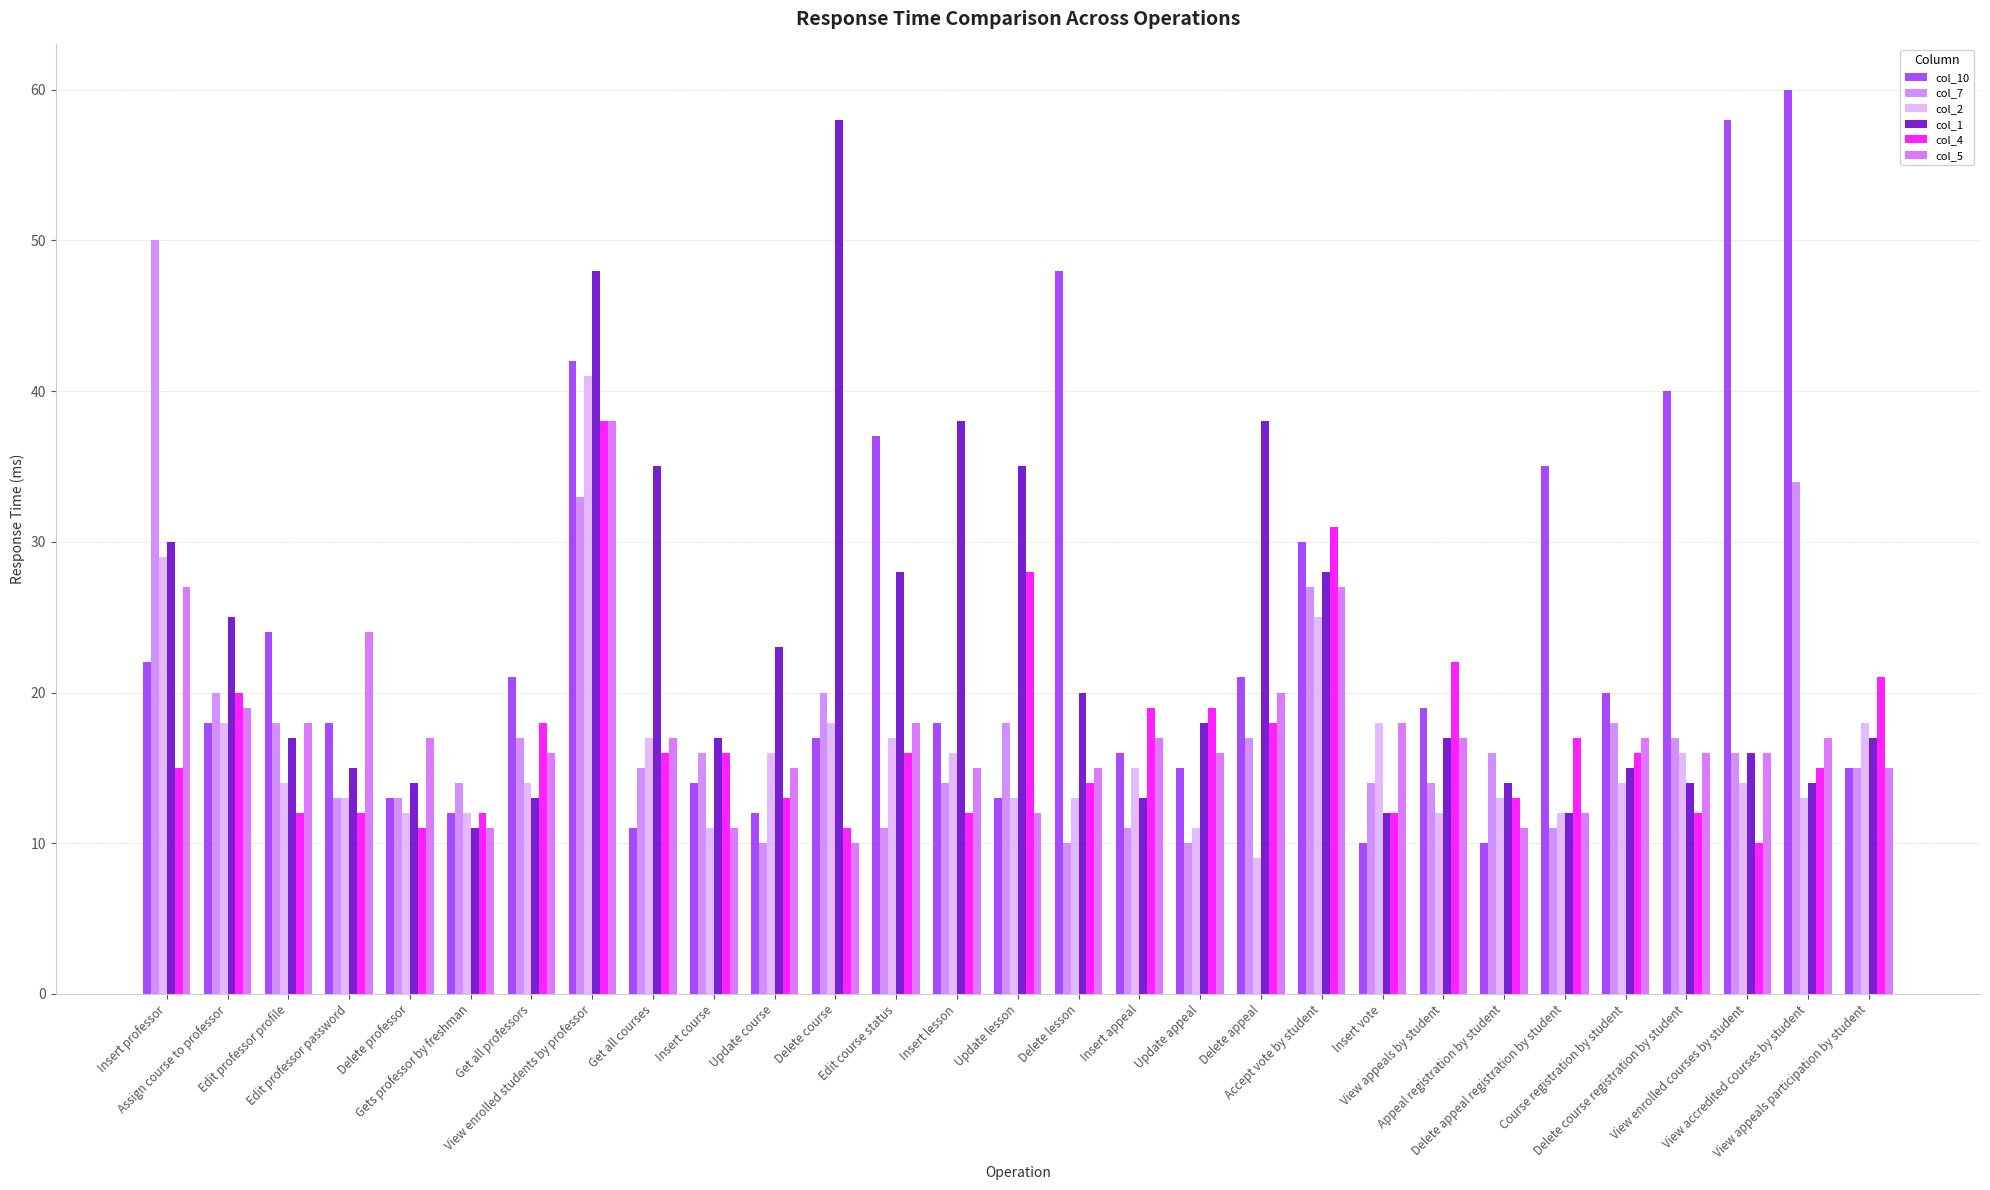

What value does the col_1 series have at Edit professor password, to the nearest 10?

20